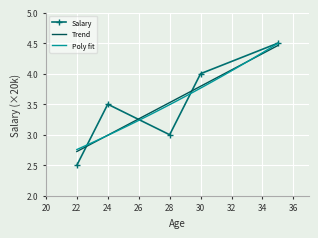

True or false: Salary has more than 1 interior local peaks.

False